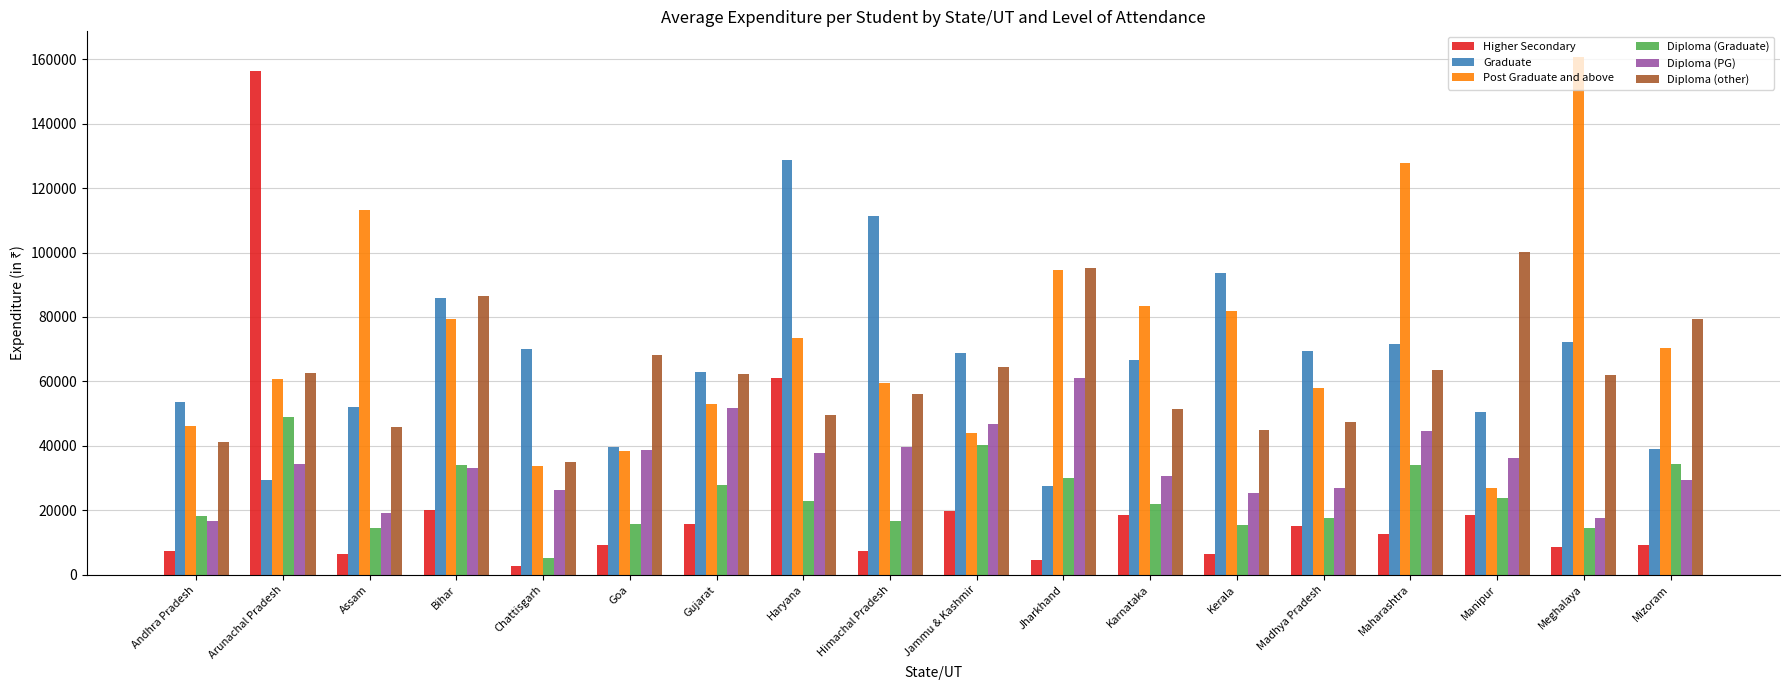

What is the minimum value for Diploma (other)?

34918